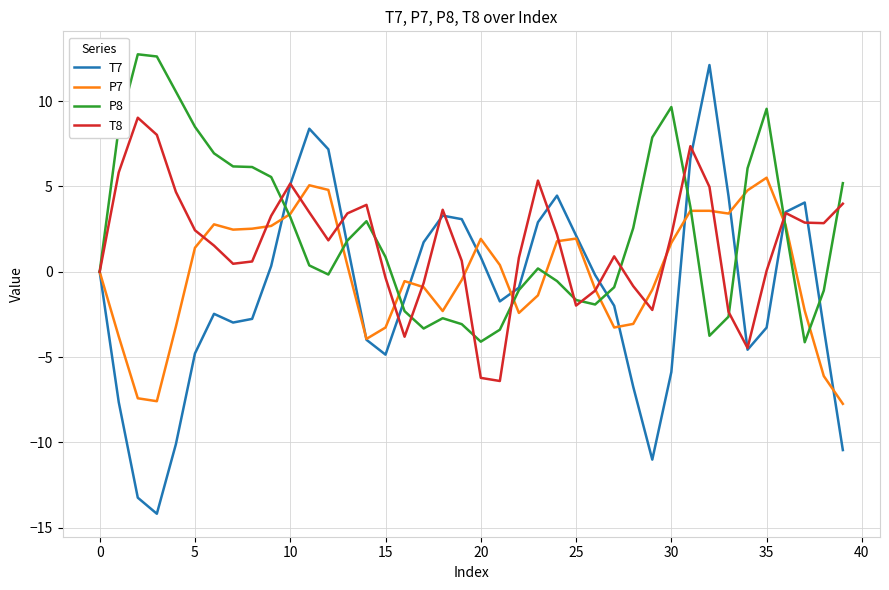

What is the minimum value shown in the chart?

-14.2